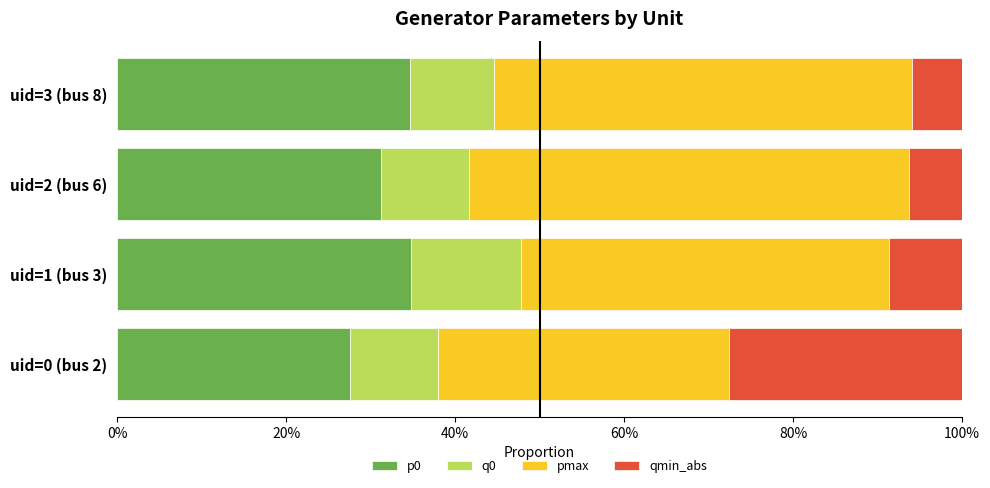

What is the average value of the p0 series?

32.1